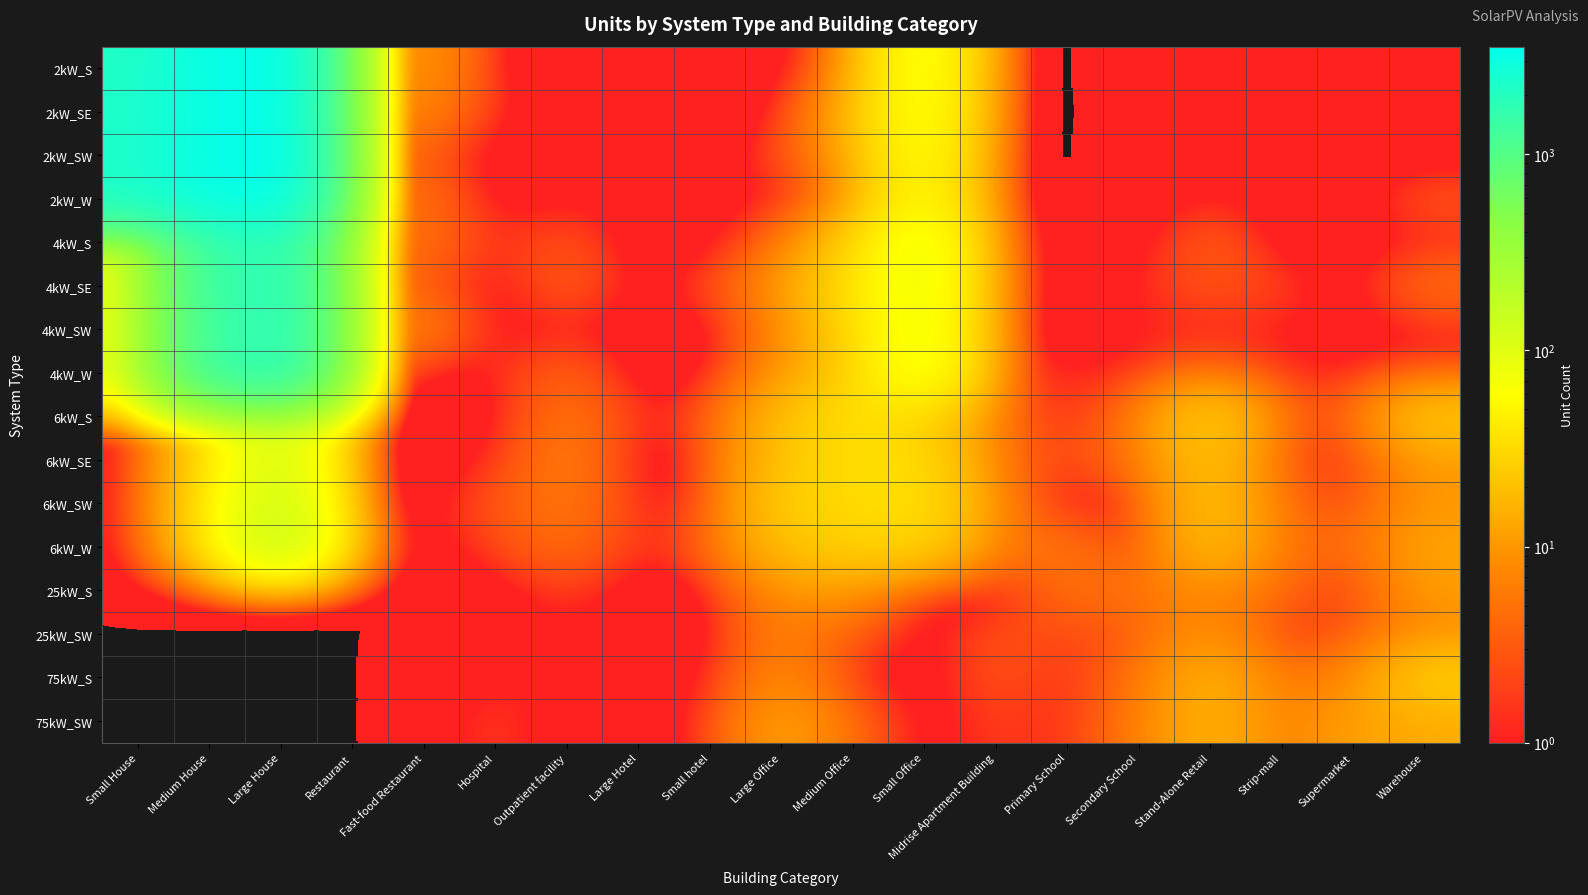

Reading left to right, what are all the values shown in this chart?

2kW_S: Small House=2142	Medium House=3210	Large House=3457	Restaurant=5	Fast-food Restaurant=11	Hospital=0	Outpatient facility=0	Large Hotel=0	Small hotel=0	Large Office=0	Medium Office=5	Small Office=81	Midrise Apartment Building=0	Primary School=0	Secondary School=0	Stand-Alone Retail=1	Strip-mall=0	Supermarket=0	Warehouse=0
2kW_SE: Small House=2272	Medium House=3207	Large House=3416	Restaurant=9	Fast-food Restaurant=7	Hospital=1	Outpatient facility=0	Large Hotel=1	Small hotel=0	Large Office=0	Medium Office=14	Small Office=75	Midrise Apartment Building=0	Primary School=0	Secondary School=0	Stand-Alone Retail=0	Strip-mall=0	Supermarket=0	Warehouse=1
2kW_SW: Small House=2233	Medium House=3208	Large House=3535	Restaurant=7	Fast-food Restaurant=3	Hospital=0	Outpatient facility=0	Large Hotel=1	Small hotel=0	Large Office=2	Medium Office=11	Small Office=67	Midrise Apartment Building=0	Primary School=0	Secondary School=0	Stand-Alone Retail=1	Strip-mall=1	Supermarket=0	Warehouse=0
2kW_W: Small House=2264	Medium House=3162	Large House=3368	Restaurant=5	Fast-food Restaurant=5	Hospital=0	Outpatient facility=1	Large Hotel=0	Small hotel=1	Large Office=0	Medium Office=6	Small Office=60	Midrise Apartment Building=0	Primary School=0	Secondary School=0	Stand-Alone Retail=1	Strip-mall=0	Supermarket=0	Warehouse=3
4kW_S: Small House=57	Medium House=1424	Large House=1891	Restaurant=6	Fast-food Restaurant=5	Hospital=1	Outpatient facility=3	Large Hotel=0	Small hotel=0	Large Office=4	Medium Office=24	Small Office=91	Midrise Apartment Building=0	Primary School=1	Secondary School=0	Stand-Alone Retail=4	Strip-mall=0	Supermarket=0	Warehouse=1
4kW_SE: Small House=59	Medium House=1392	Large House=2007	Restaurant=6	Fast-food Restaurant=3	Hospital=0	Outpatient facility=4	Large Hotel=0	Small hotel=2	Large Office=9	Medium Office=34	Small Office=87	Midrise Apartment Building=2	Primary School=0	Secondary School=1	Stand-Alone Retail=3	Strip-mall=2	Supermarket=0	Warehouse=5
4kW_SW: Small House=58	Medium House=1294	Large House=1999	Restaurant=8	Fast-food Restaurant=7	Hospital=0	Outpatient facility=1	Large Hotel=0	Small hotel=0	Large Office=6	Medium Office=28	Small Office=85	Midrise Apartment Building=1	Primary School=0	Secondary School=1	Stand-Alone Retail=1	Strip-mall=1	Supermarket=0	Warehouse=1
4kW_W: Small House=61	Medium House=1369	Large House=1922	Restaurant=6	Fast-food Restaurant=0	Hospital=1	Outpatient facility=4	Large Hotel=0	Small hotel=0	Large Office=9	Medium Office=24	Small Office=84	Midrise Apartment Building=2	Primary School=1	Secondary School=1	Stand-Alone Retail=4	Strip-mall=1	Supermarket=1	Warehouse=2
6kW_S: Small House=0	Medium House=28	Large House=149	Restaurant=0	Fast-food Restaurant=0	Hospital=0	Outpatient facility=6	Large Hotel=1	Small hotel=2	Large Office=19	Medium Office=36	Small Office=29	Midrise Apartment Building=4	Primary School=1	Secondary School=5	Stand-Alone Retail=29	Strip-mall=3	Supermarket=3	Warehouse=24
6kW_SE: Small House=0	Medium House=28	Large House=124	Restaurant=0	Fast-food Restaurant=0	Hospital=1	Outpatient facility=7	Large Hotel=0	Small hotel=1	Large Office=21	Medium Office=34	Small Office=32	Midrise Apartment Building=4	Primary School=2	Secondary School=5	Stand-Alone Retail=22	Strip-mall=2	Supermarket=1	Warehouse=11
6kW_SW: Small House=0	Medium House=31	Large House=151	Restaurant=1	Fast-food Restaurant=0	Hospital=3	Outpatient facility=6	Large Hotel=1	Small hotel=1	Large Office=25	Medium Office=33	Small Office=36	Midrise Apartment Building=6	Primary School=0	Secondary School=1	Stand-Alone Retail=22	Strip-mall=4	Supermarket=2	Warehouse=10
6kW_W: Small House=0	Medium House=29	Large House=172	Restaurant=5	Fast-food Restaurant=0	Hospital=2	Outpatient facility=5	Large Hotel=1	Small hotel=3	Large Office=20	Medium Office=27	Small Office=29	Midrise Apartment Building=5	Primary School=6	Secondary School=1	Stand-Alone Retail=21	Strip-mall=5	Supermarket=4	Warehouse=13
25kW_S: Small House=0	Medium House=0	Large House=0	Restaurant=0	Fast-food Restaurant=0	Hospital=0	Outpatient facility=2	Large Hotel=0	Small hotel=0	Large Office=9	Medium Office=10	Small Office=0	Midrise Apartment Building=0	Primary School=5	Secondary School=5	Stand-Alone Retail=8	Strip-mall=4	Supermarket=1	Warehouse=11
25kW_SW: Small House=0	Medium House=0	Large House=0	Restaurant=0	Fast-food Restaurant=0	Hospital=0	Outpatient facility=1	Large Hotel=0	Small hotel=0	Large Office=7	Medium Office=3	Small Office=0	Midrise Apartment Building=3	Primary School=2	Secondary School=3	Stand-Alone Retail=10	Strip-mall=1	Supermarket=3	Warehouse=8
75kW_S: Small House=0	Medium House=0	Large House=0	Restaurant=0	Fast-food Restaurant=0	Hospital=1	Outpatient facility=1	Large Hotel=1	Small hotel=0	Large Office=9	Medium Office=1	Small Office=0	Midrise Apartment Building=3	Primary School=1	Secondary School=5	Stand-Alone Retail=17	Strip-mall=5	Supermarket=7	Warehouse=27
75kW_SW: Small House=0	Medium House=0	Large House=0	Restaurant=0	Fast-food Restaurant=0	Hospital=2	Outpatient facility=0	Large Hotel=0	Small hotel=1	Large Office=13	Medium Office=4	Small Office=0	Midrise Apartment Building=2	Primary School=1	Secondary School=6	Stand-Alone Retail=17	Strip-mall=6	Supermarket=12	Warehouse=14